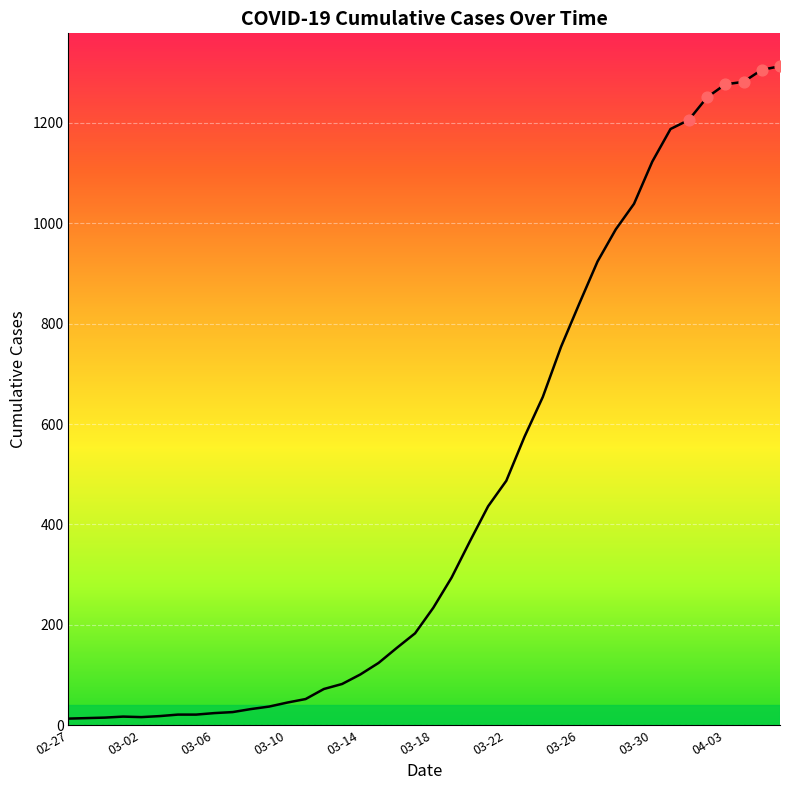

What is the difference between the maximum and minimum values?

1300